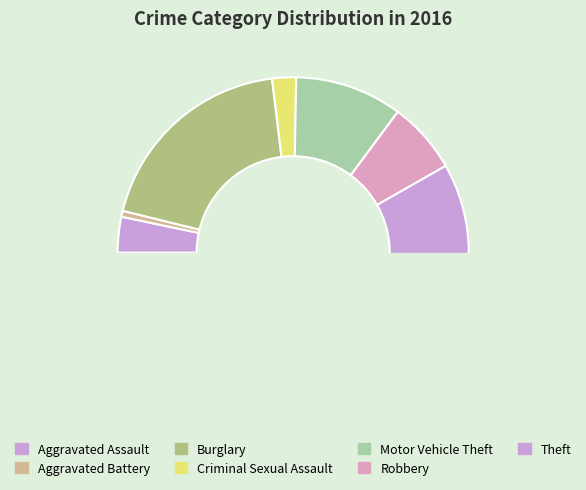

What portion of the pie excludes Criminal Sexual Assault?

97.8%